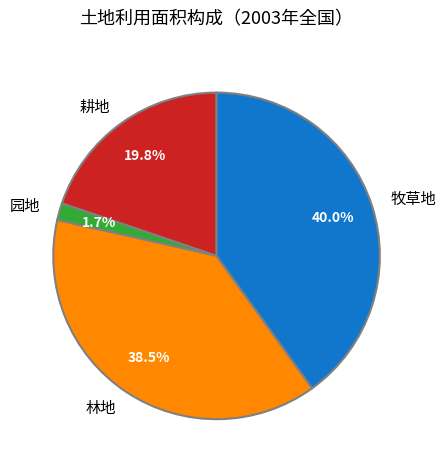

Combined, do 耕地 and 林地 account for over 50%?

Yes